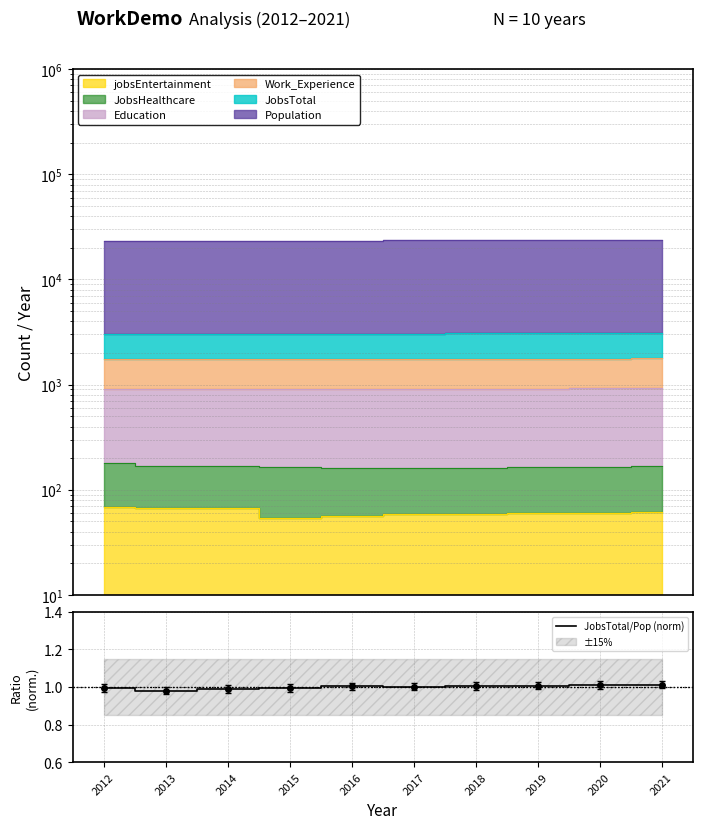

Does the chart have visible grid lines?

Yes